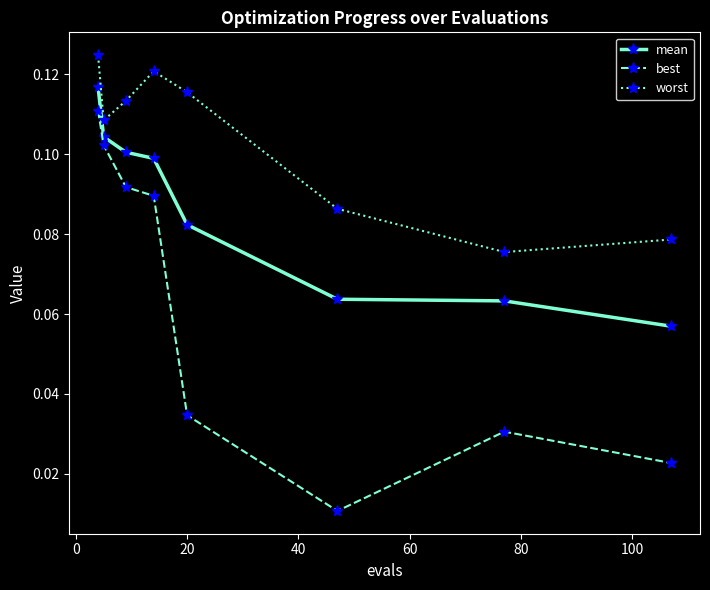

What are all the series names shown in the legend?

mean, best, worst